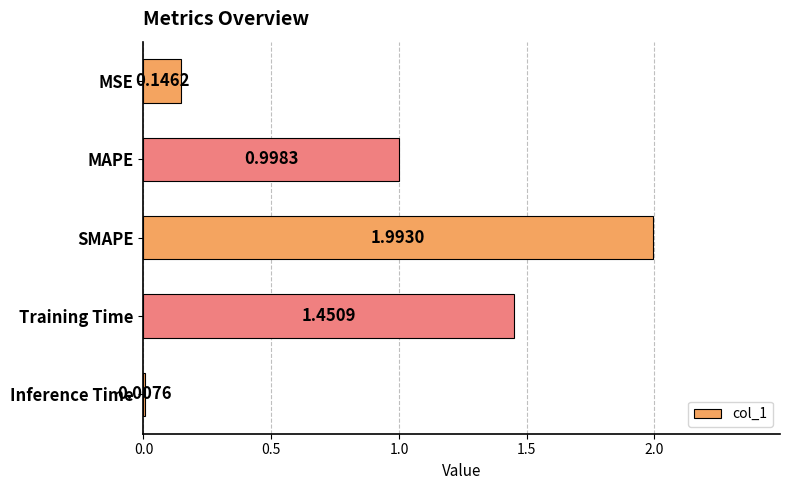

Does the chart contain stacked bars?

No